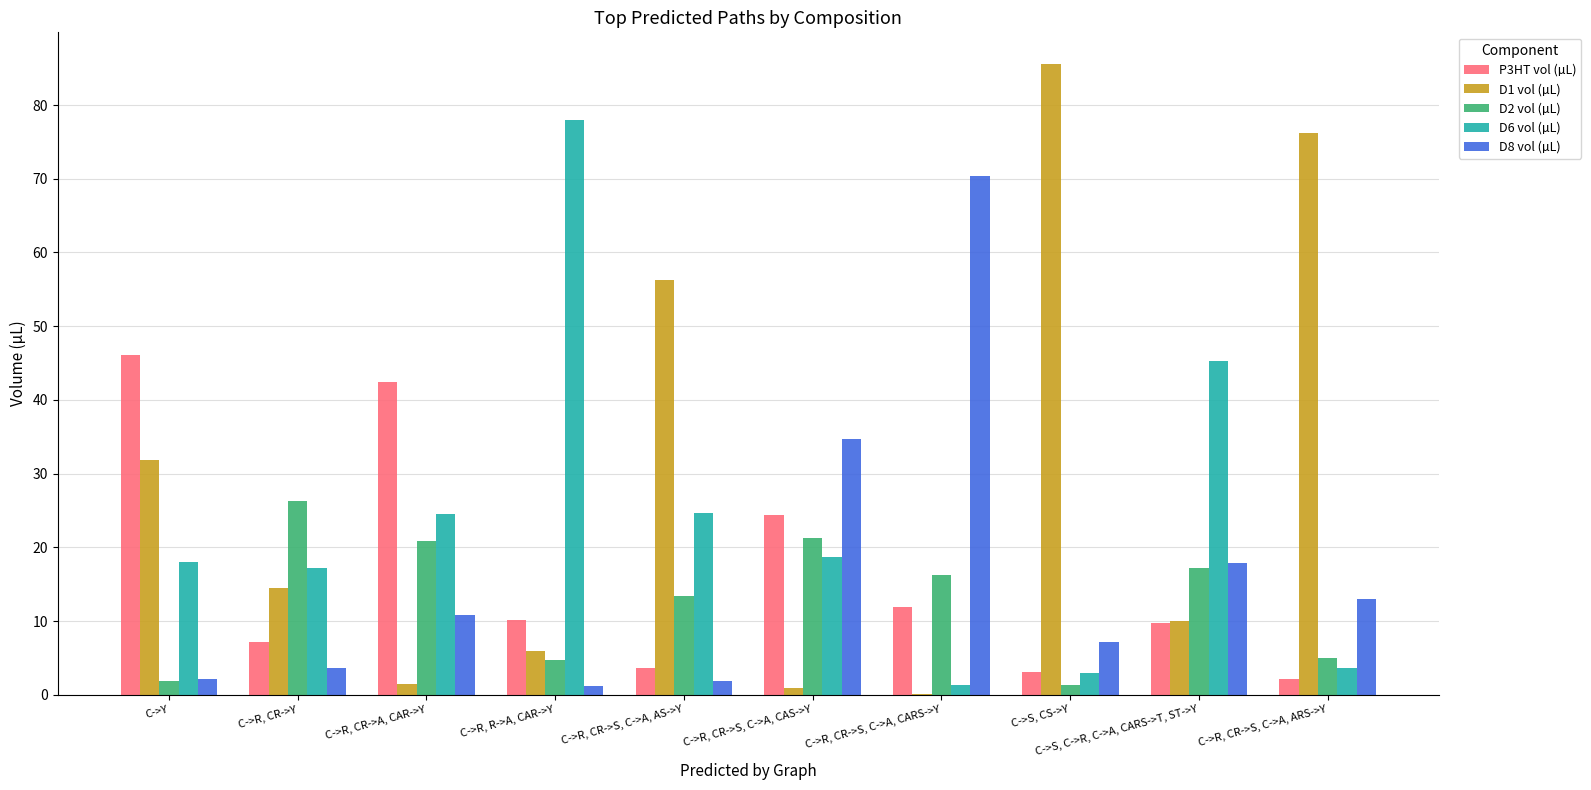

Is the value of D1 vol (µL) at C->R, CR->S, C->A, ARS->Y greater than the value of D6 vol (µL) at C->S, C->R, C->A, CARS->T, ST->Y?

Yes